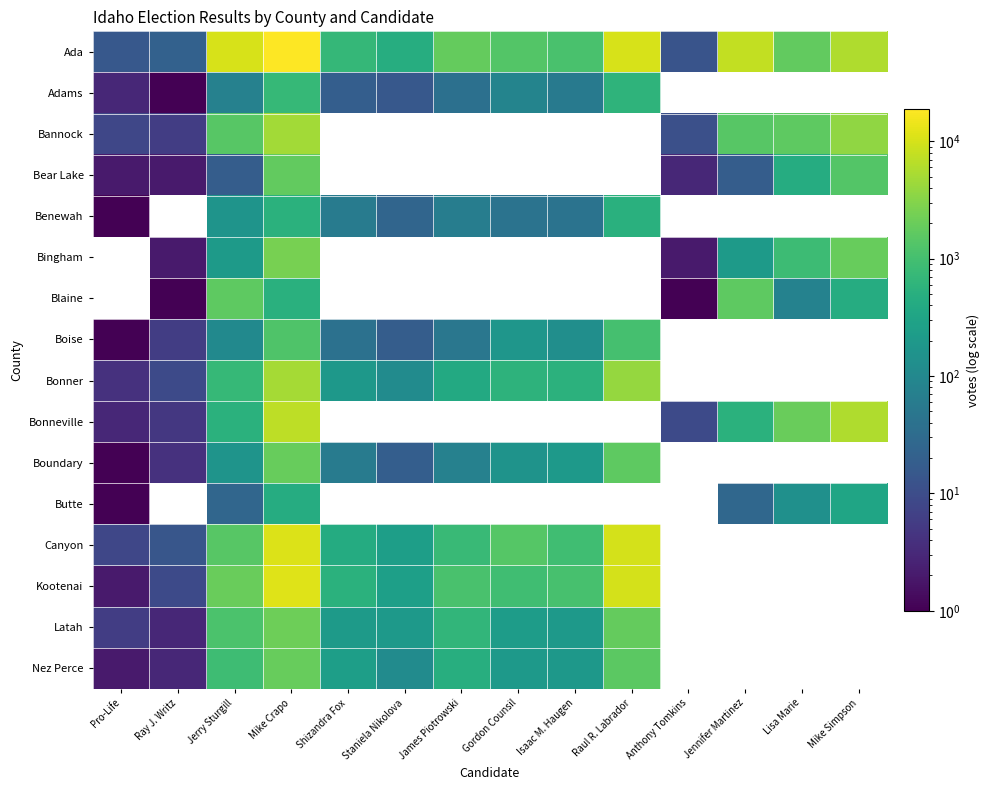

The Boise series shows 66.5 at Jerry Sturgill. True or false?

False